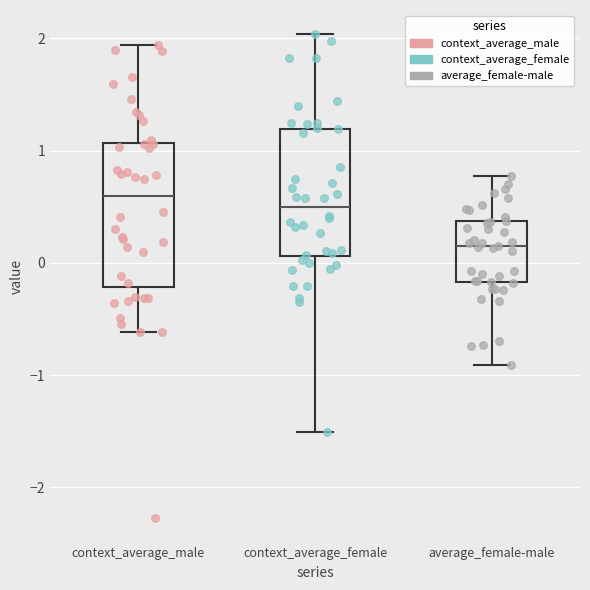

Where does the upper whisker of the box for context_average_female end on the y-axis? The values are not printed on the chart, so give them approximately, as read against the axis.

2.0